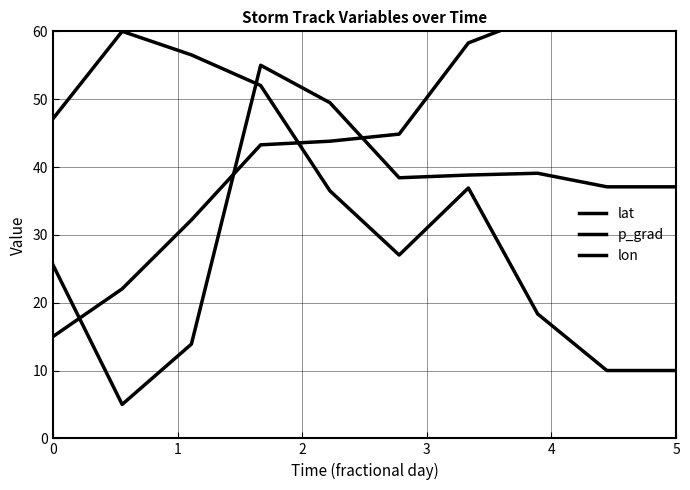

List the series in order of their peak value, lowest first.

lat, p_grad, lon